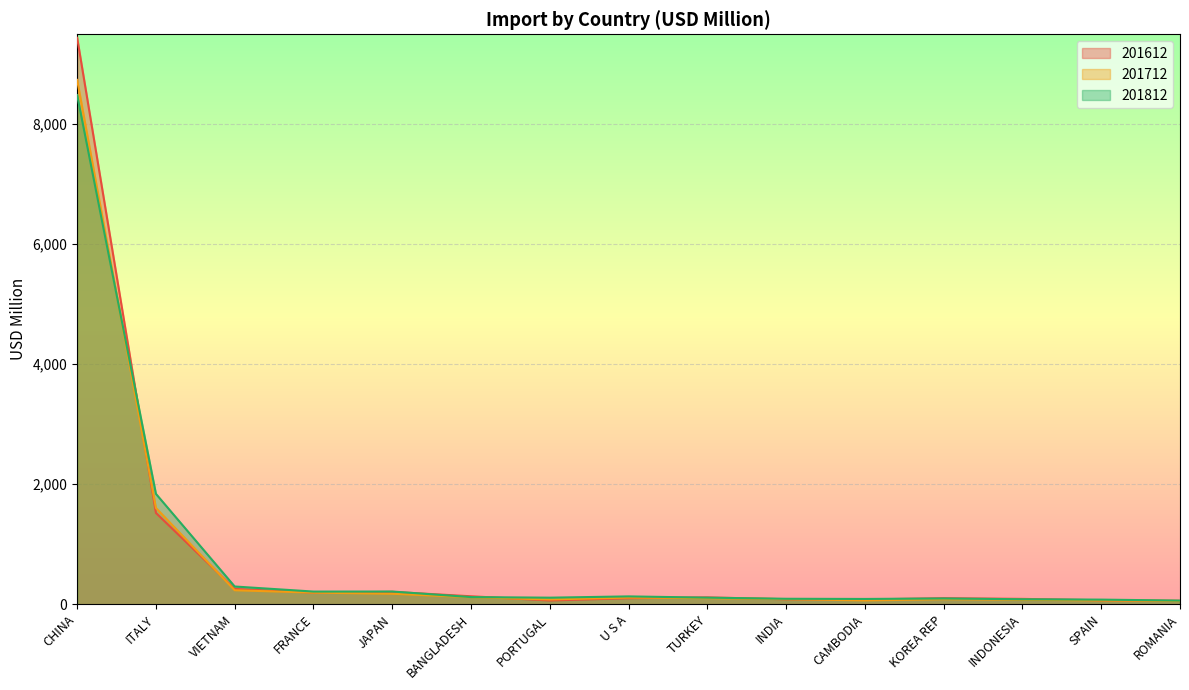

What is the difference between the 201712 values at KOREA REP and VIETNAM?

149.6